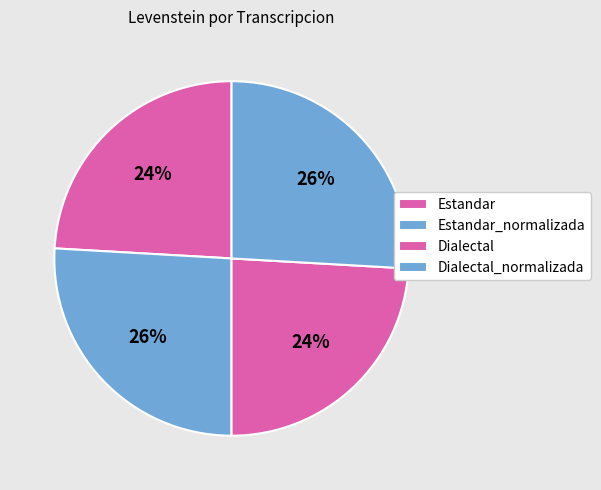

Count the number of slices in the pie.

4